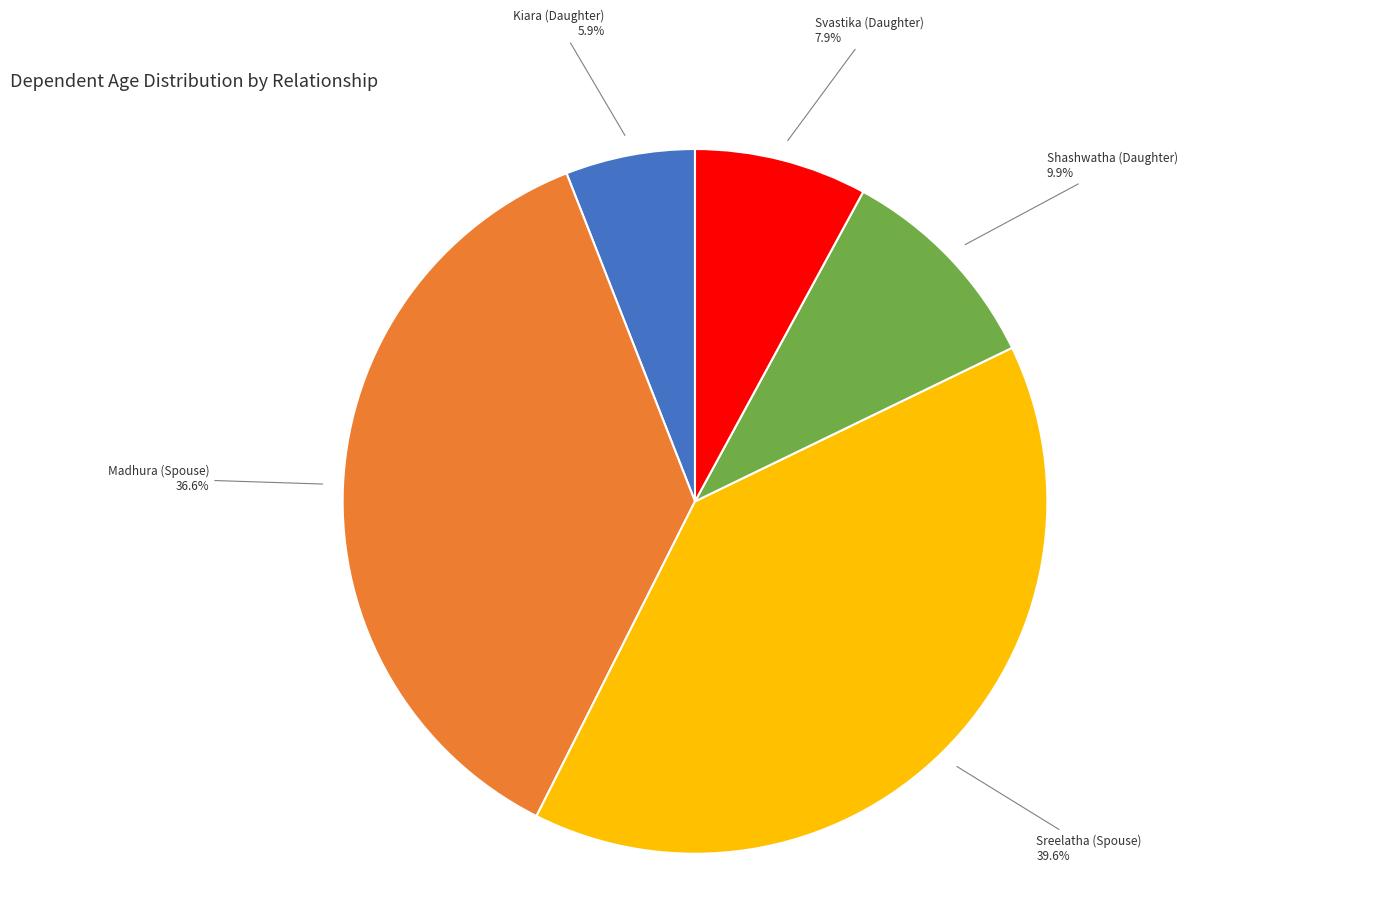

Is there a majority slice in this chart?

No